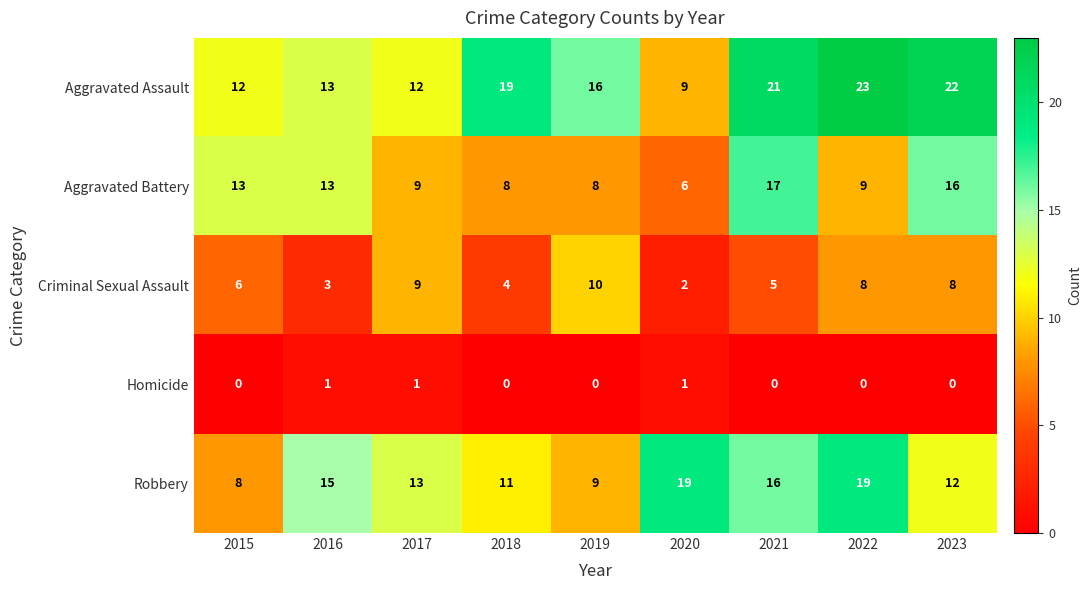

What is the spread (max minus min) of values at 2017?

12